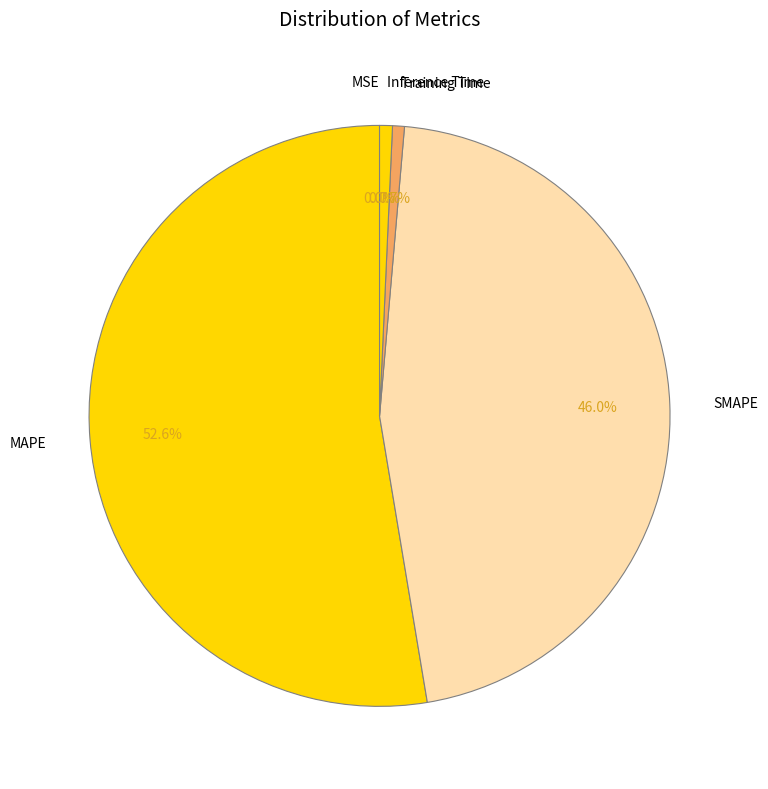

What is the total percentage of Inference Time and SMAPE?

46.7%